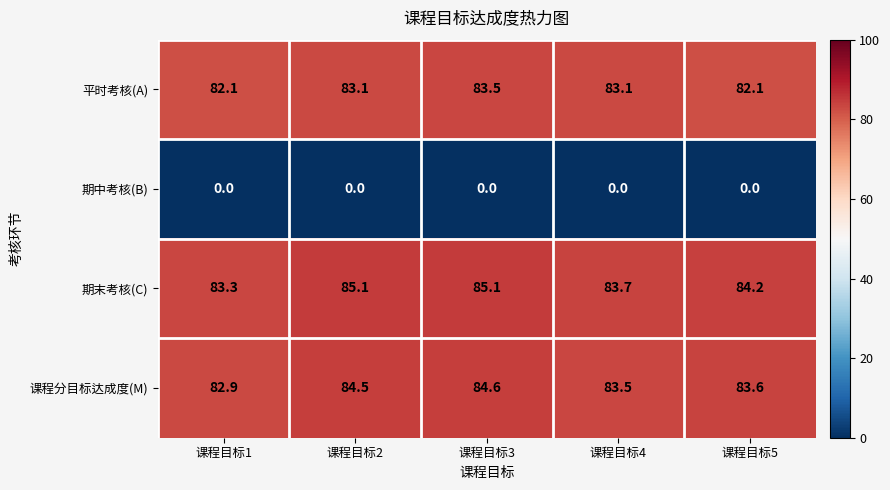

What is the total value across all series at 课程目标2?

252.7